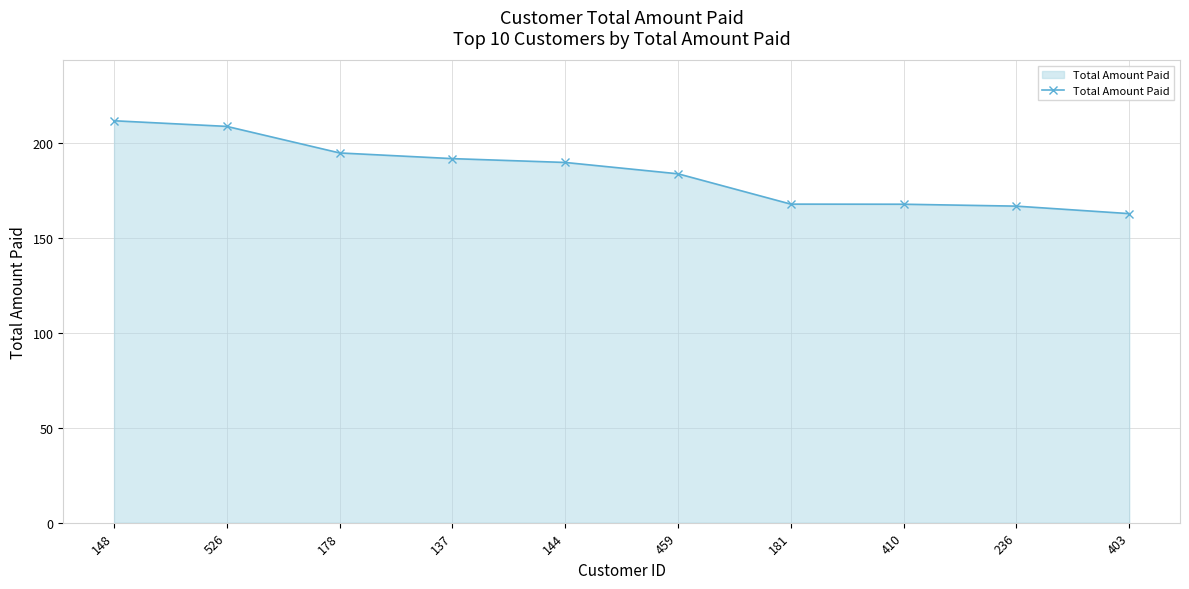

The chart shows a value of 211.6 at 148. True or false?

True